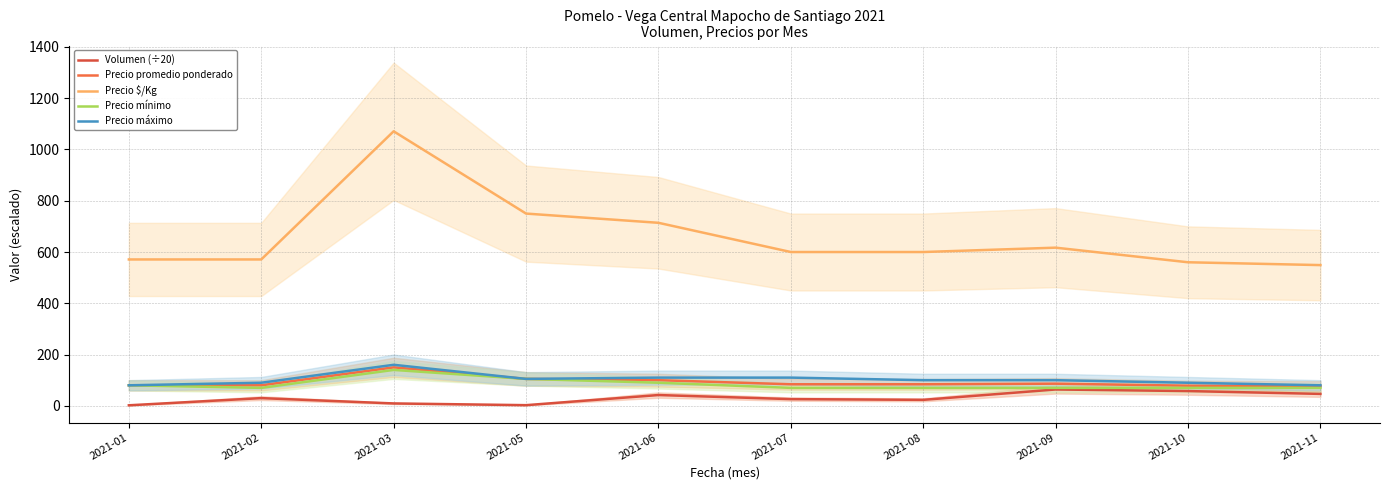

Is the value of Precio promedio ponderado at 2021-05 greater than the value of Precio mínimo at 2021-05?

No